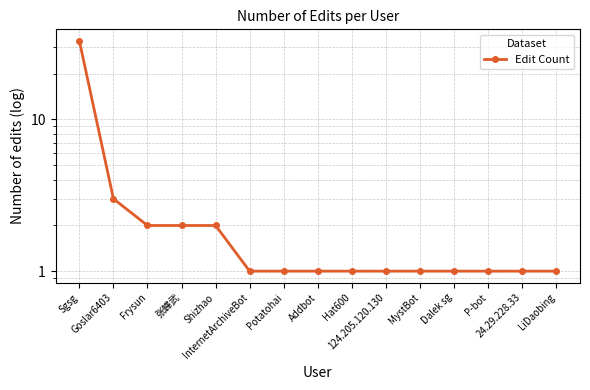

Reading left to right, what are all the values shown in this chart?

33	3	2	2	2	1	1	1	1	1	1	1	1	1	1